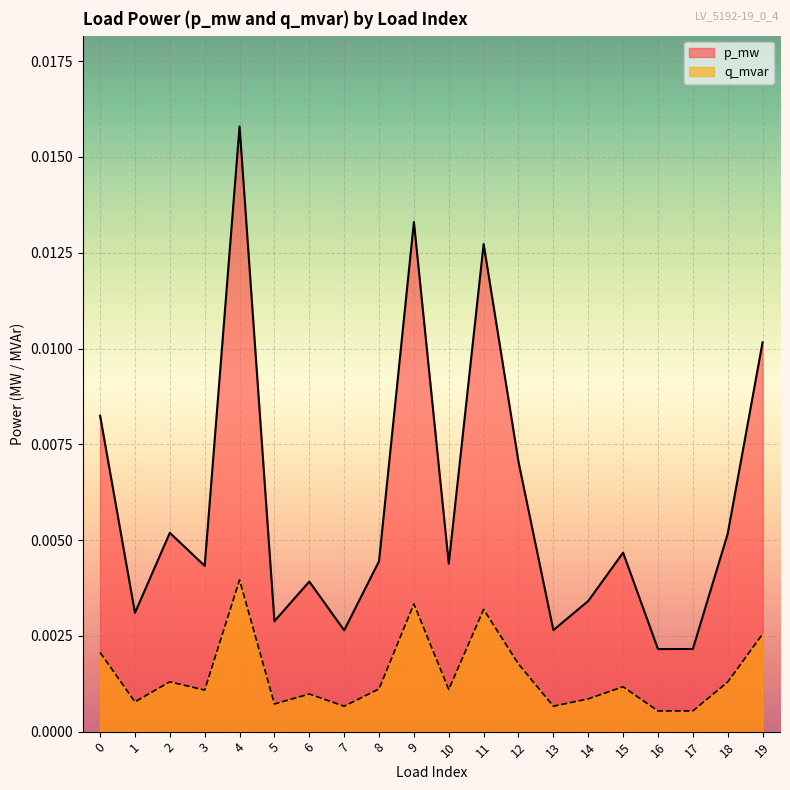

In q_mvar, how many points are higher than both neighbors (excluding endpoints)?

6